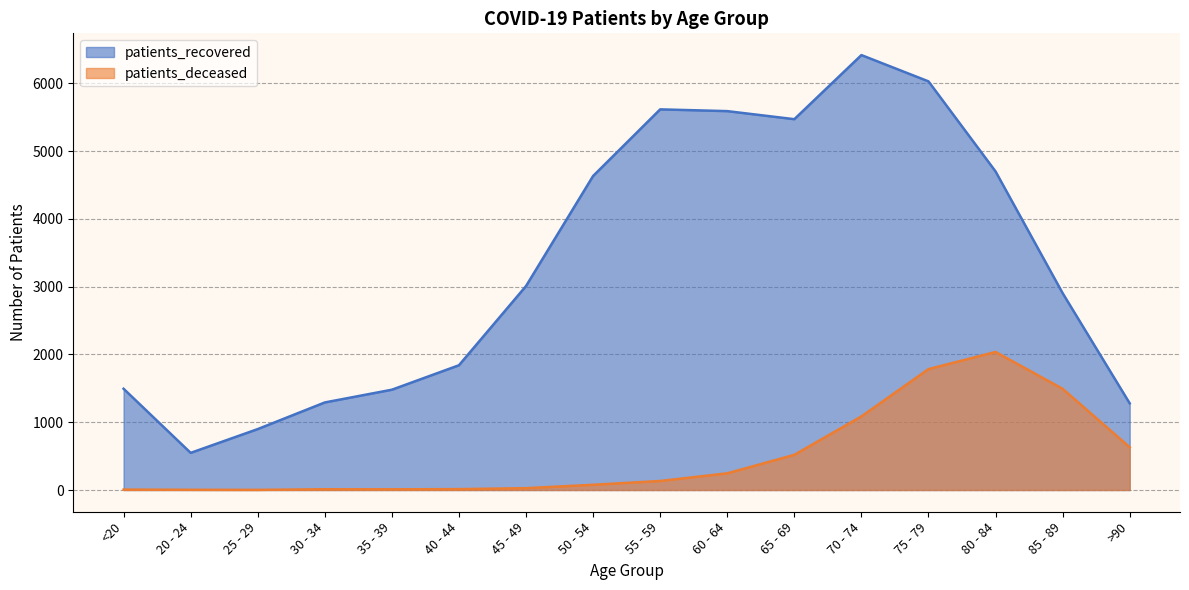

Does the chart display data point markers on the line(s)?

No